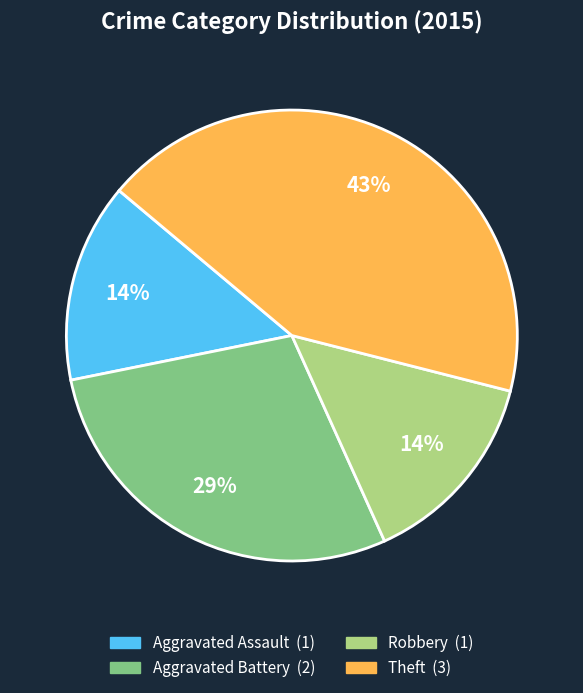

Is it true that Aggravated Assault is 14% of the pie?

True